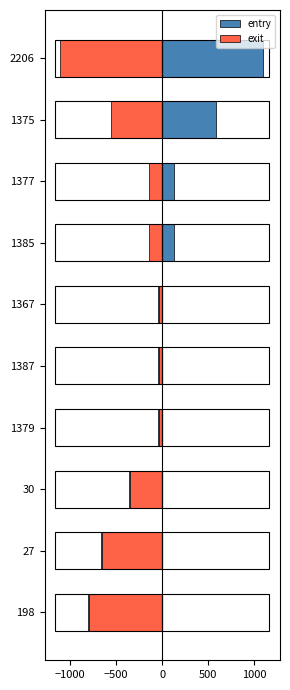

What is the value of the entry bar at the 7th from the left?

130.3